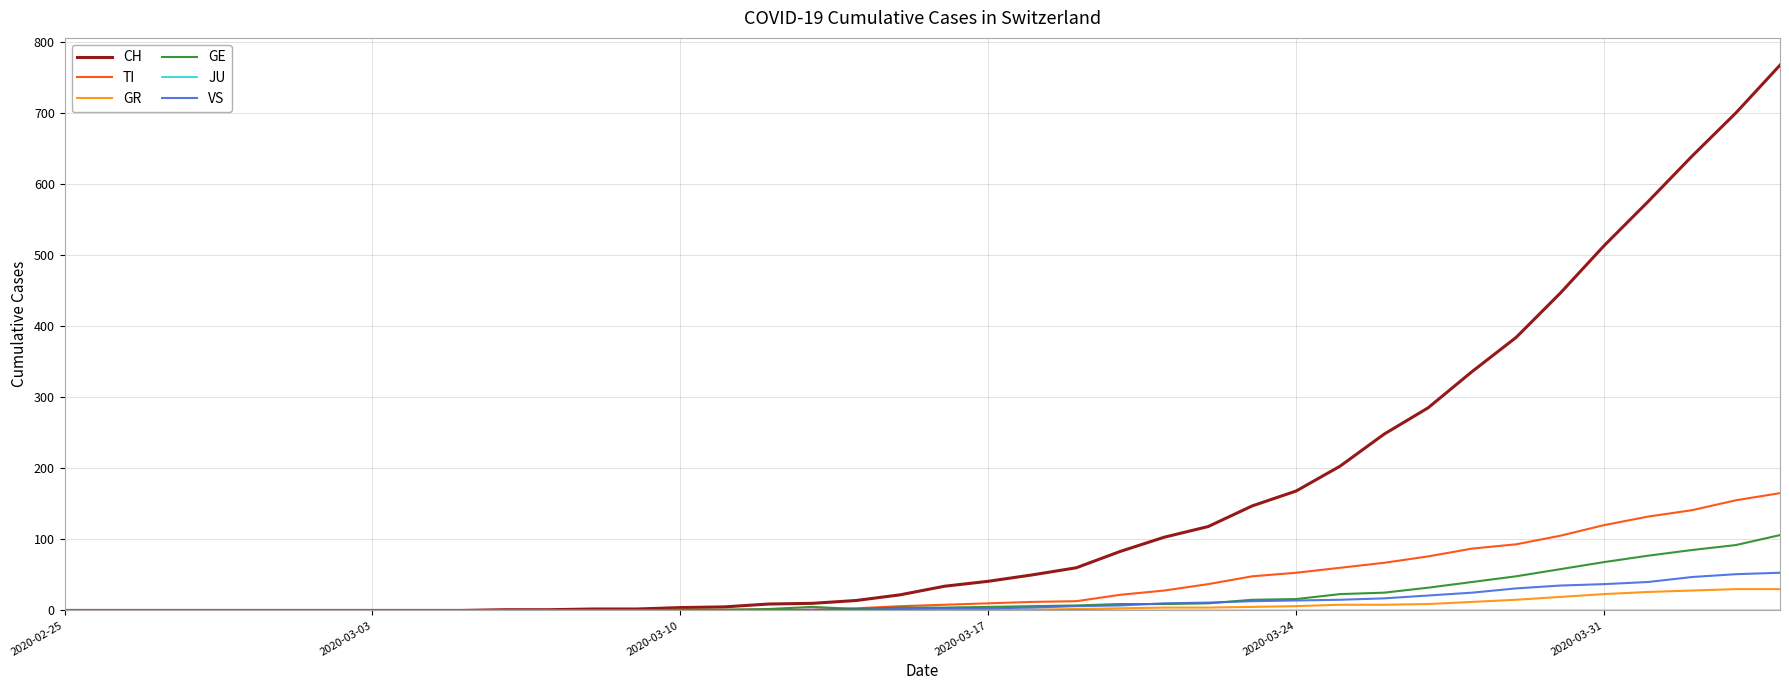

What is the highest value of the VS series?

53